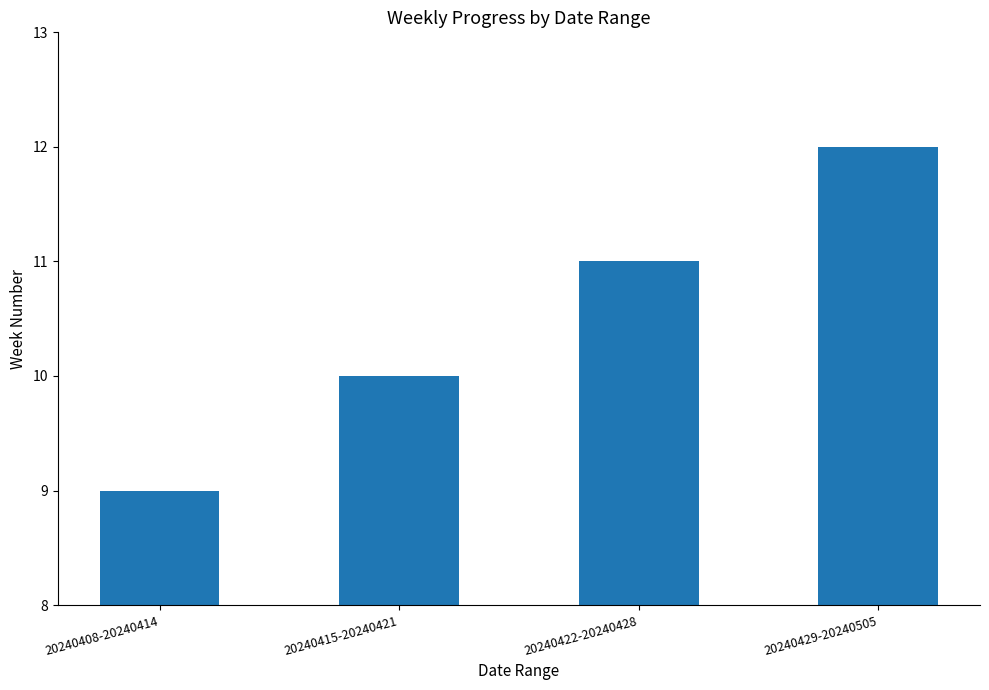

Between 20240415-20240421 and 20240429-20240505, which is larger?

20240429-20240505